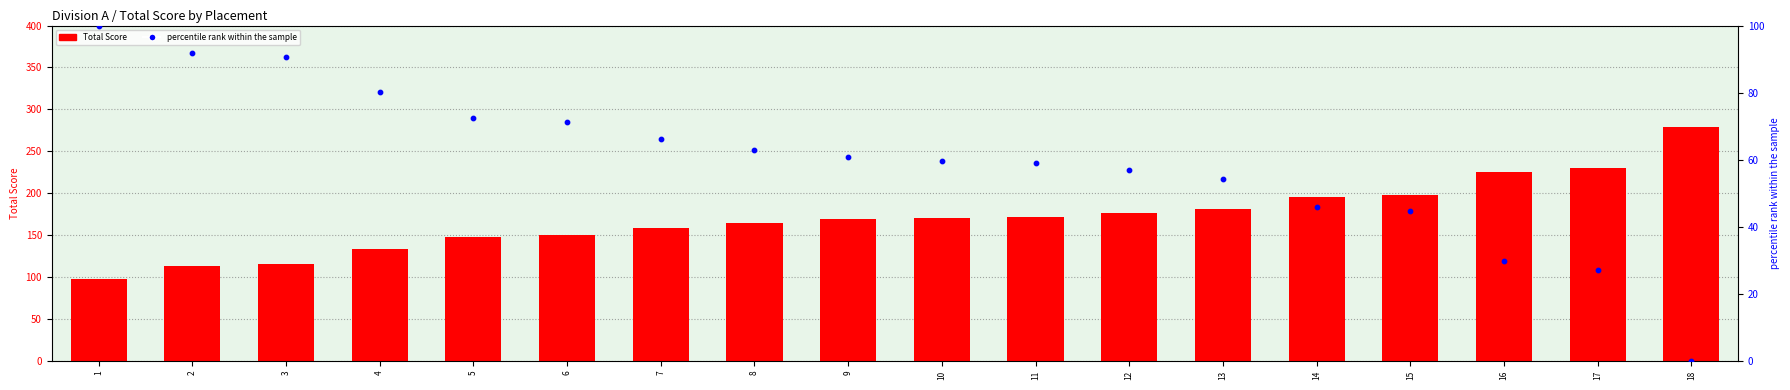

What are all the series names shown in the legend?

Total Score, percentile rank within the sample